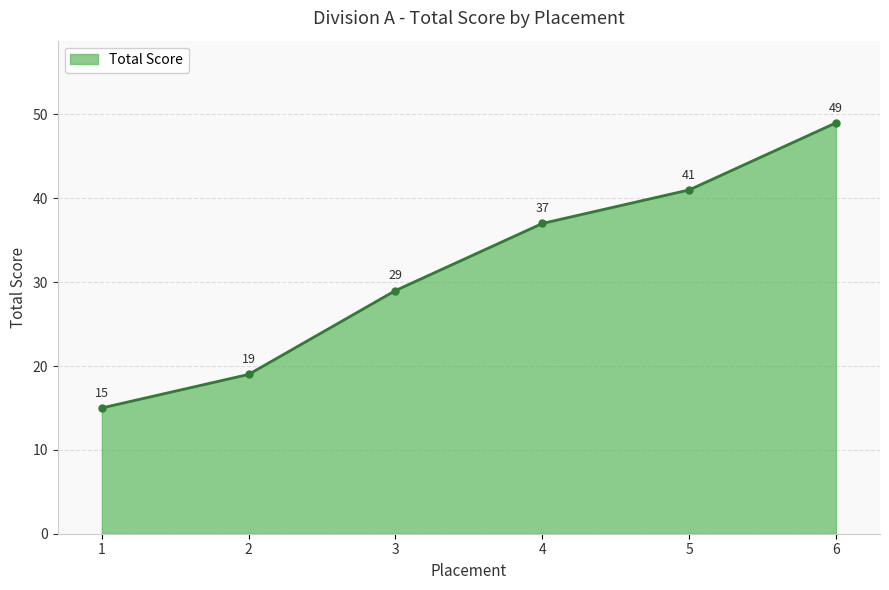

True or false: there are more than 0 points higher than both neighbors.

False